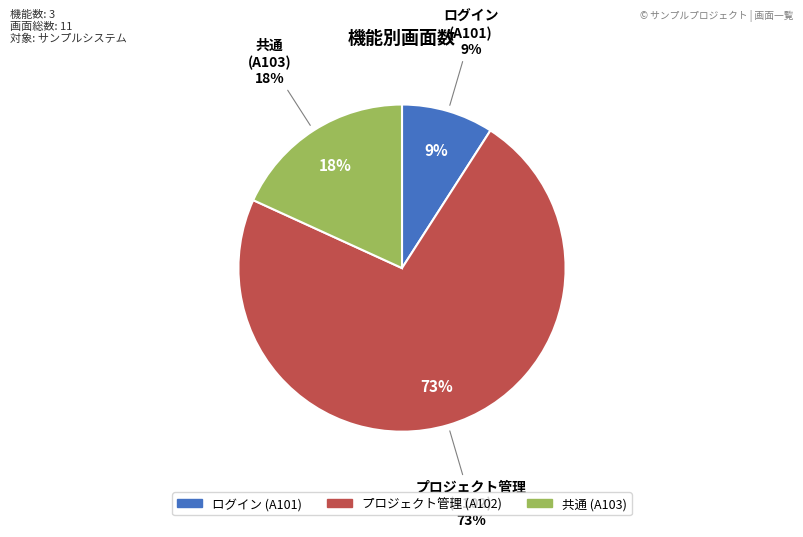

Is it true that 共通 (A103) is 18% of the pie?

True